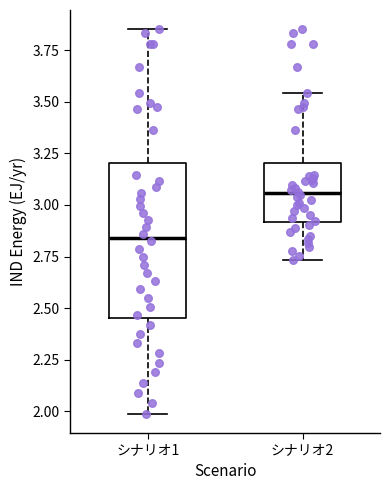

Where does the lower whisker of the box for シナリオ2 end on the y-axis? The values are not printed on the chart, so give them approximately, as read against the axis.

2.75